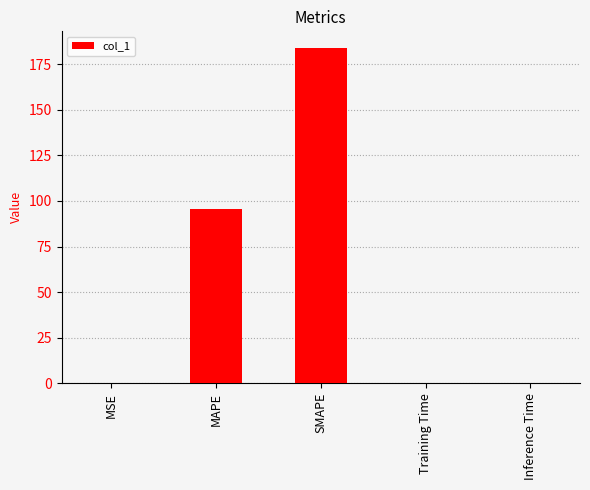

The chart shows a value of 0.0 at Inference Time. True or false?

True